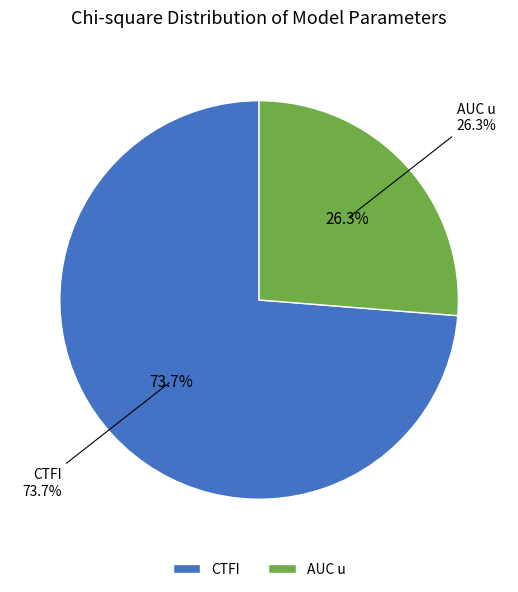

Do CTFI and AUC u together represent more than half of the pie?

Yes